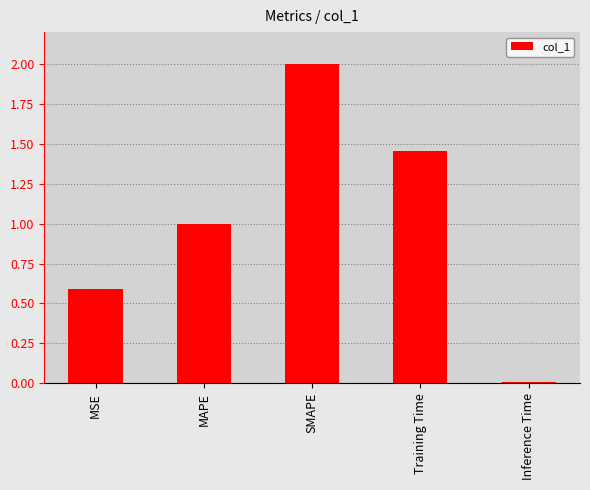

What is the difference between the second highest and second lowest values?

0.9